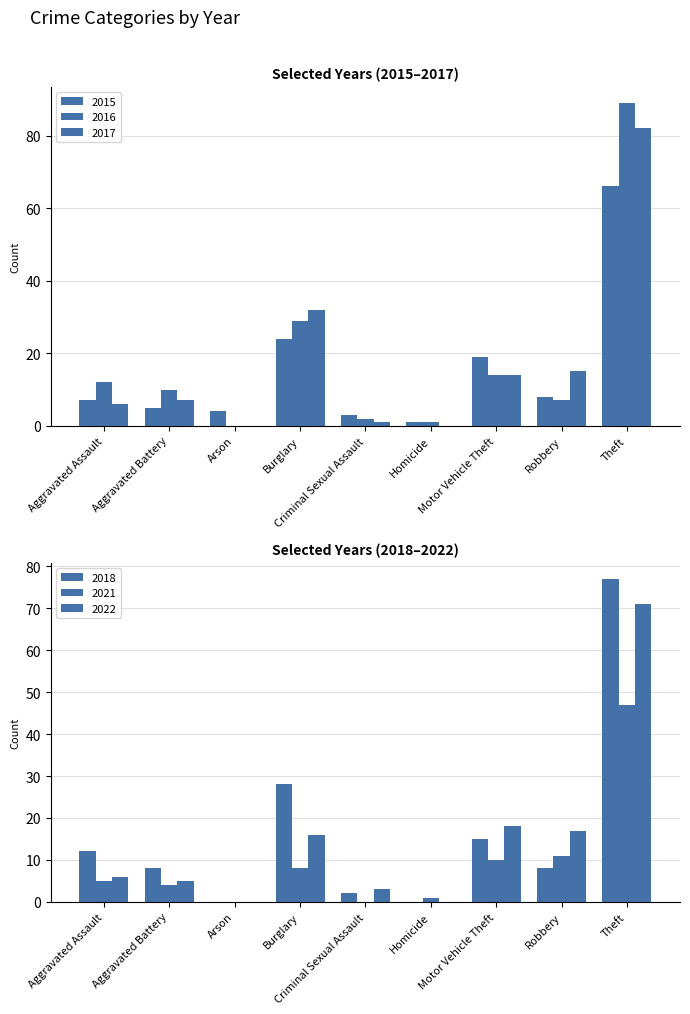

Reading left to right, what are all the values shown in this chart?

2015: 7	5	4	24	3	1	19	8	66
2018: 12	8	0	28	2	0	15	8	77
2021: 5	4	0	8	0	1	10	11	47
2016: 12	10	0	29	2	1	14	7	89
2017: 6	7	0	32	1	0	14	15	82
2022: 6	5	0	16	3	0	18	17	71